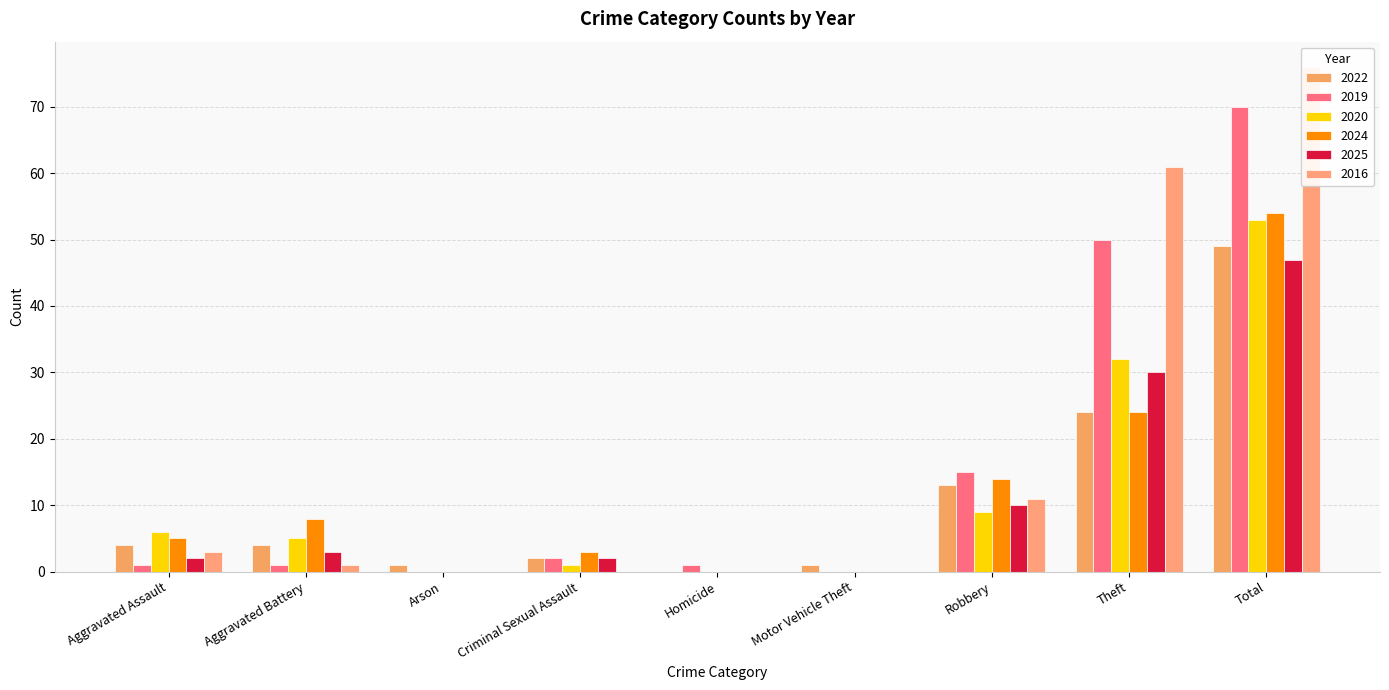

Reading left to right, what are all the values shown in this chart?

2022: 4	4	1	2	0	1	13	24	49
2019: 1	1	0	2	1	0	15	50	70
2020: 6	5	0	1	0	0	9	32	53
2024: 5	8	0	3	0	0	14	24	54
2025: 2	3	0	2	0	0	10	30	47
2016: 3	1	0	0	0	0	11	61	76